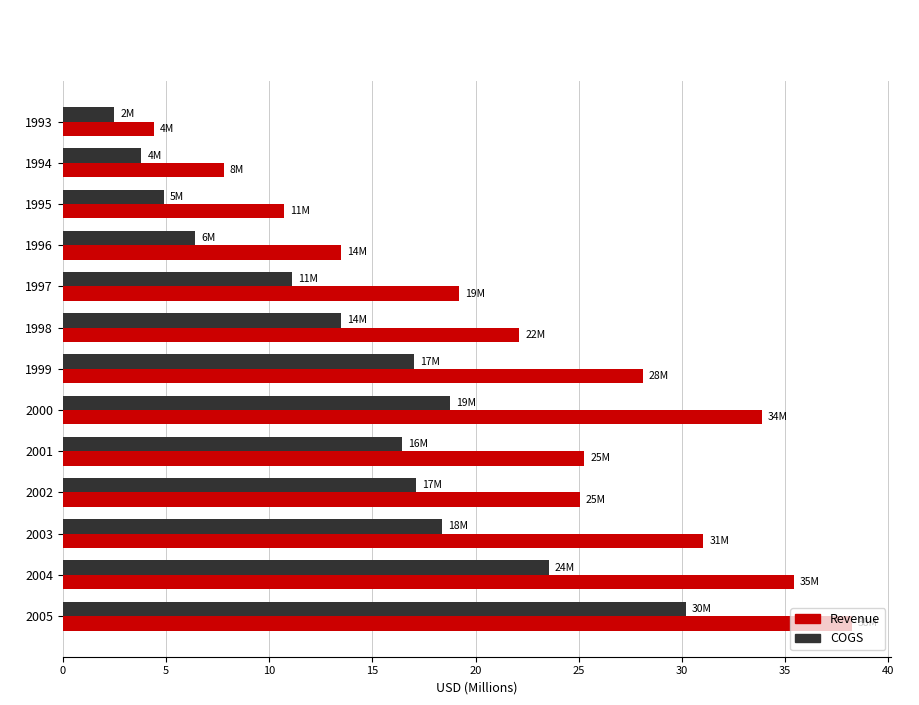

What is the difference between the Revenue values at 2000 and 1998?

11.8